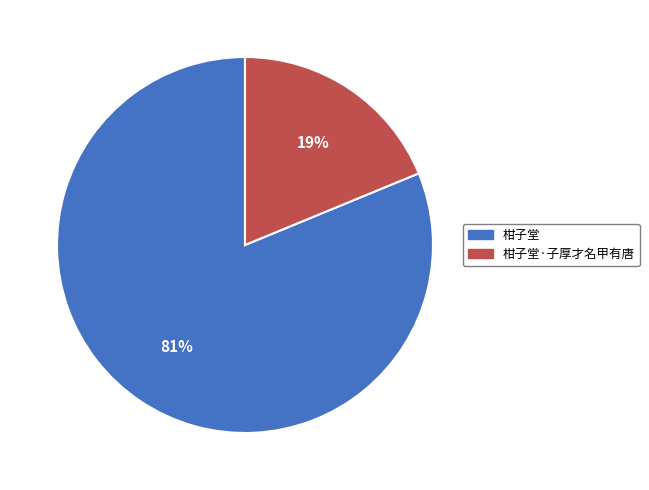

Count the number of slices in the pie.

2